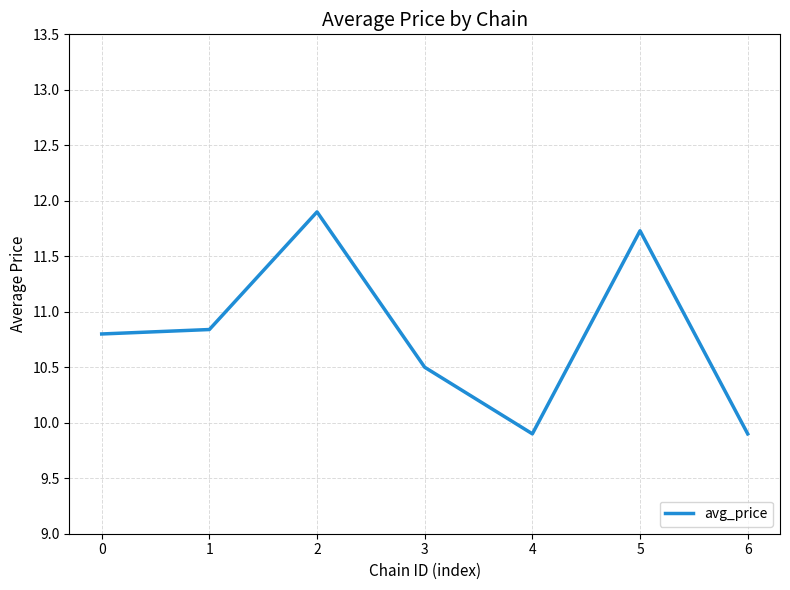

True or false: the data shows 11.7 at 5.

True